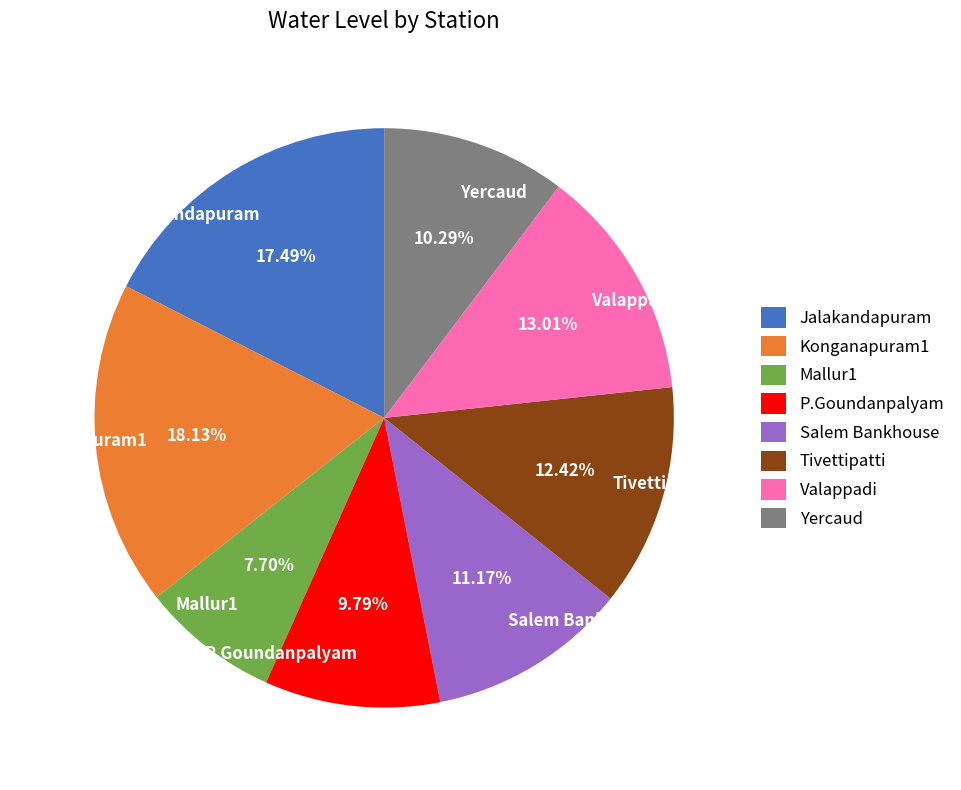

Do Salem Bankhouse and Valappadi together represent more than half of the pie?

No